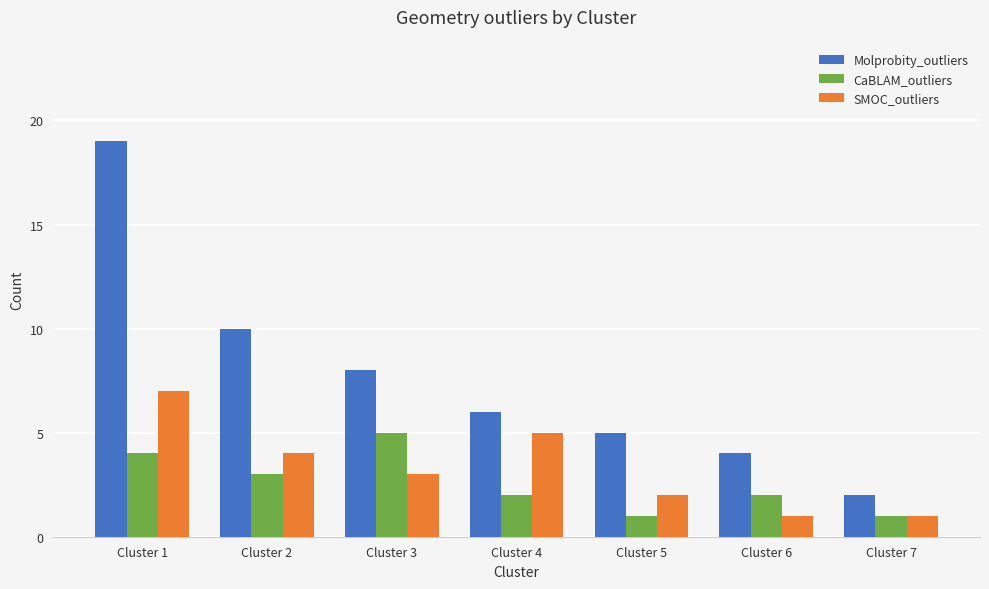

Between Cluster 2 and Cluster 7, which series saw the biggest shift?

Molprobity_outliers